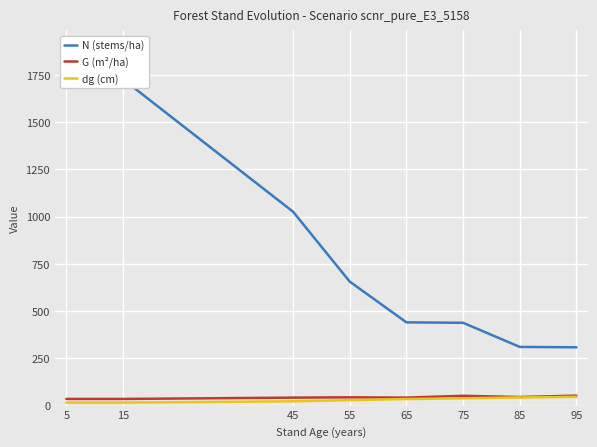

What is the sum of the N (stems/ha) values at 5 and 75?

2164.2